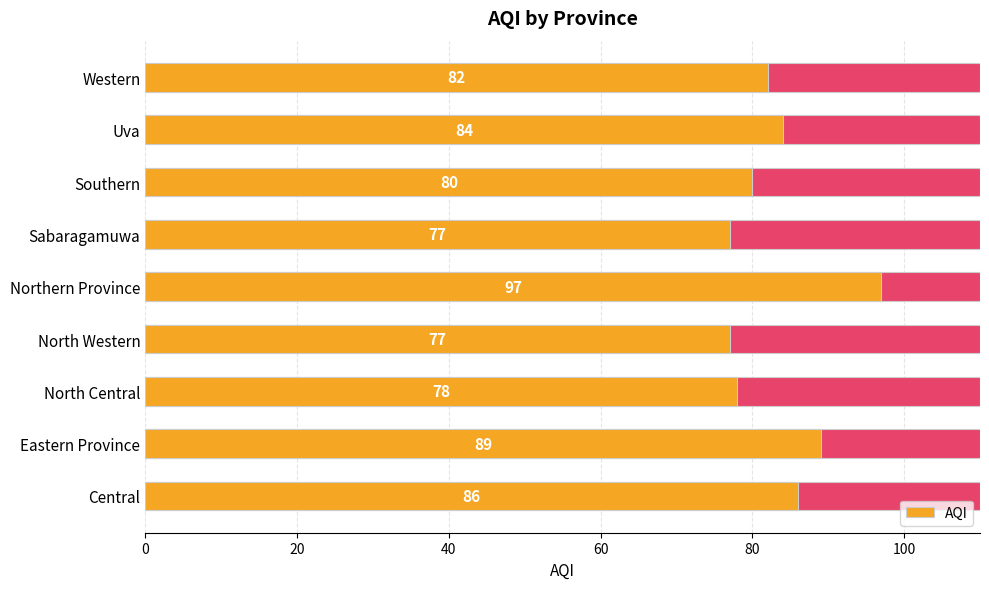

What is the average value?

83